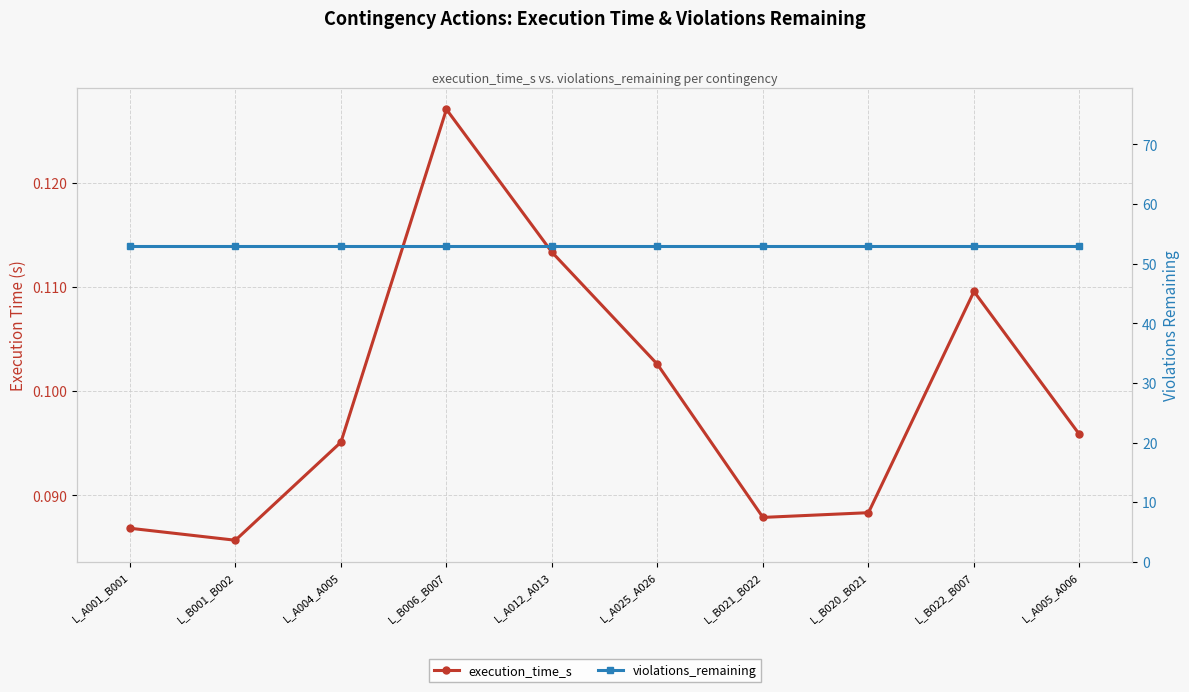

At which category does the chart reach its peak across all series?

L_A001_B001